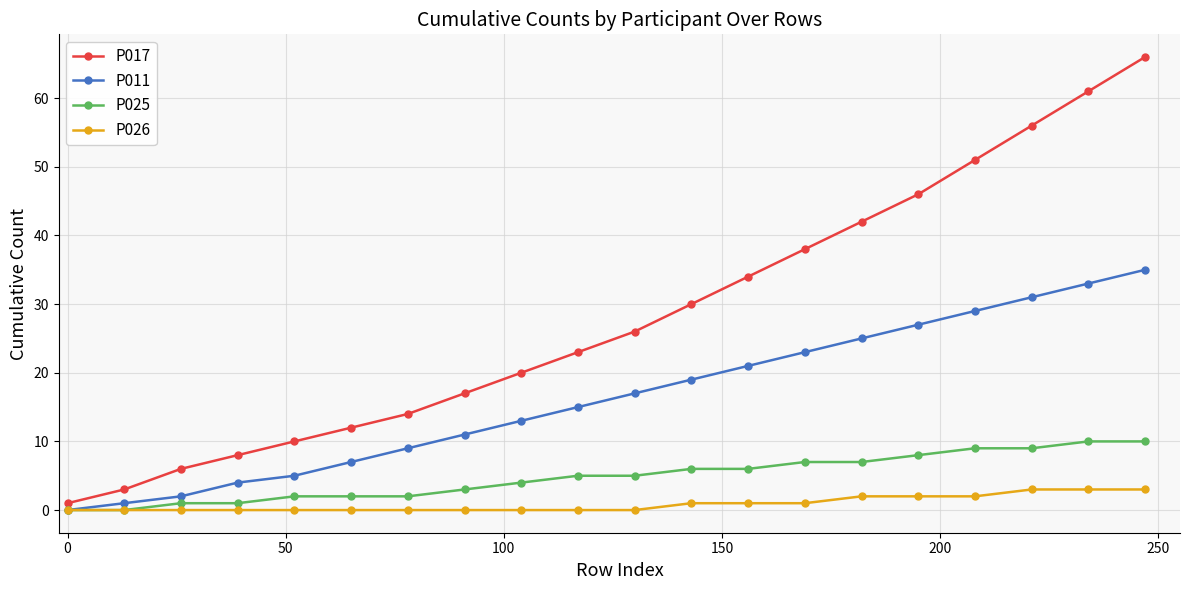

What is the maximum value shown in the chart?

66